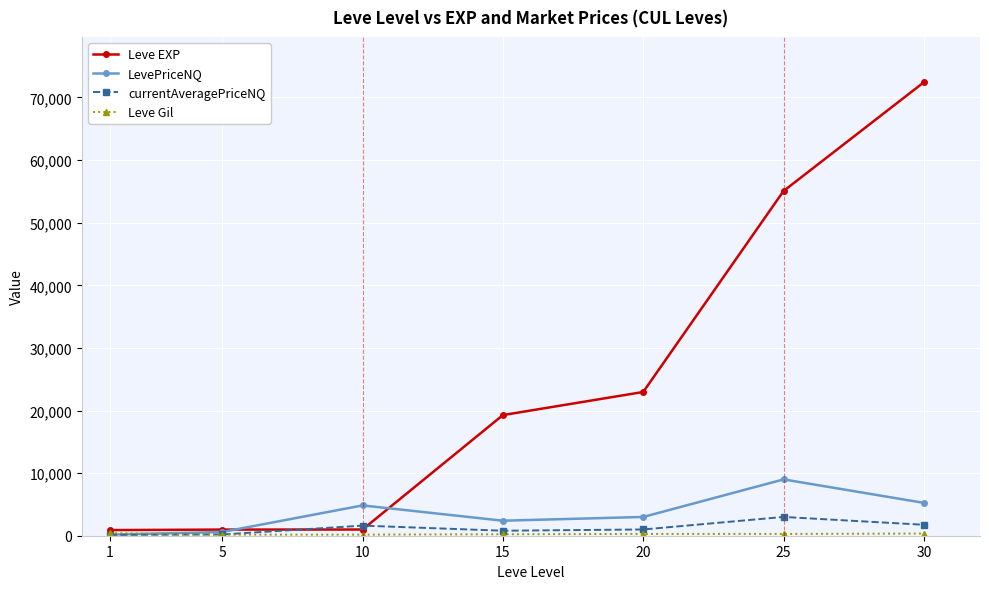

Which series has the widest spread of values?

Leve EXP